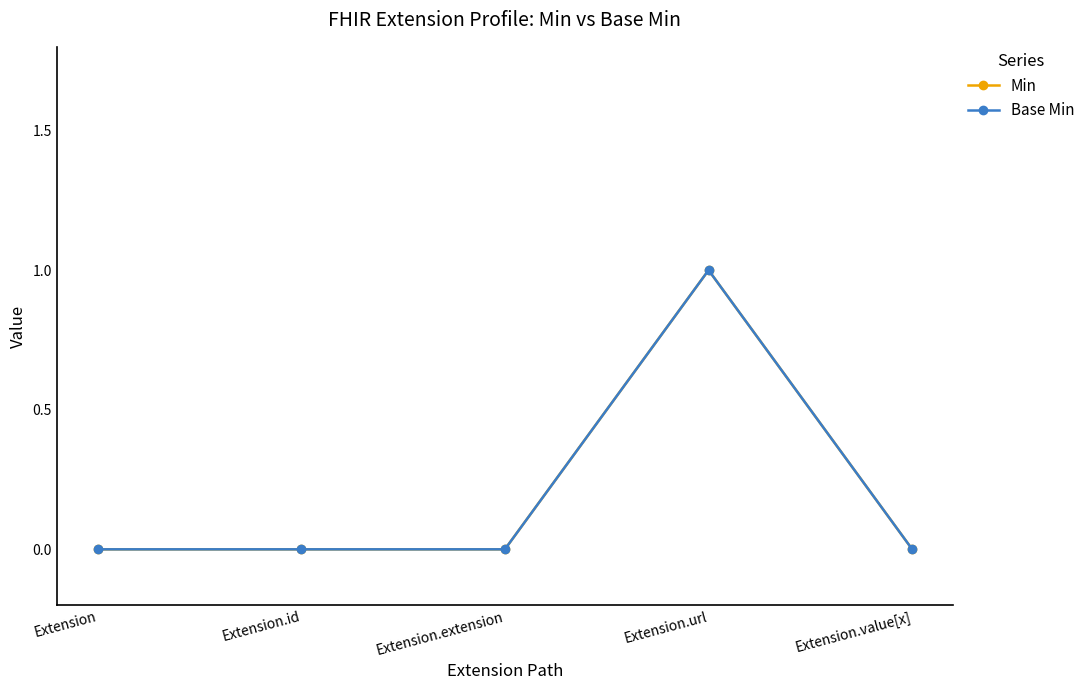

Does the chart have visible grid lines?

No